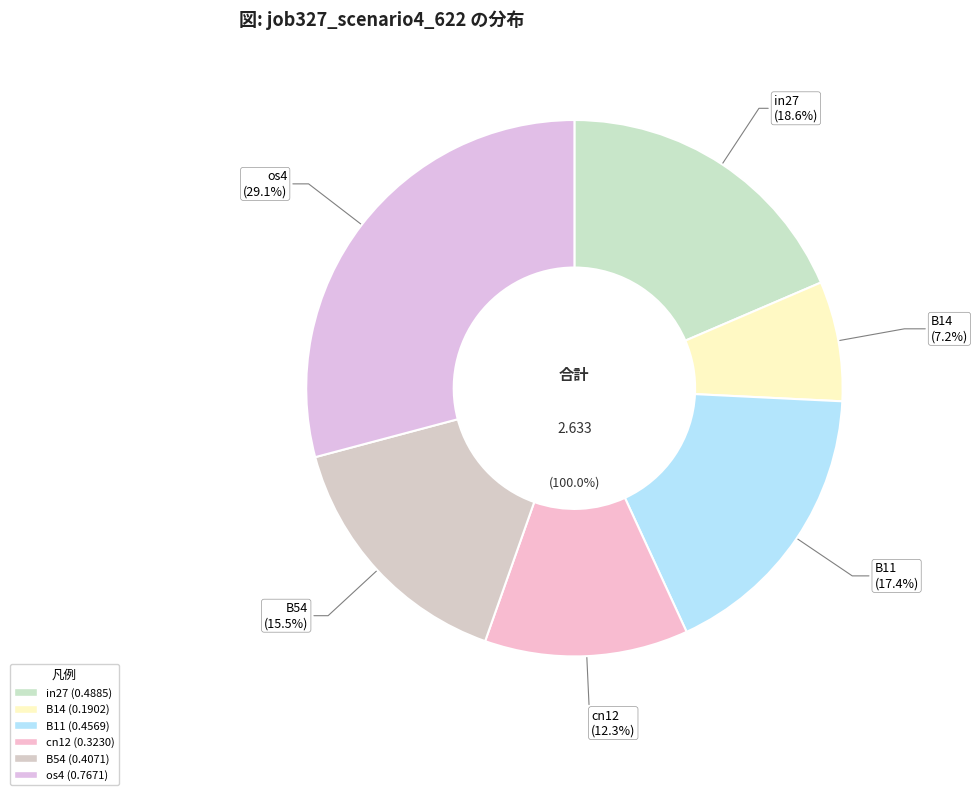

Which slice is the largest?

os4